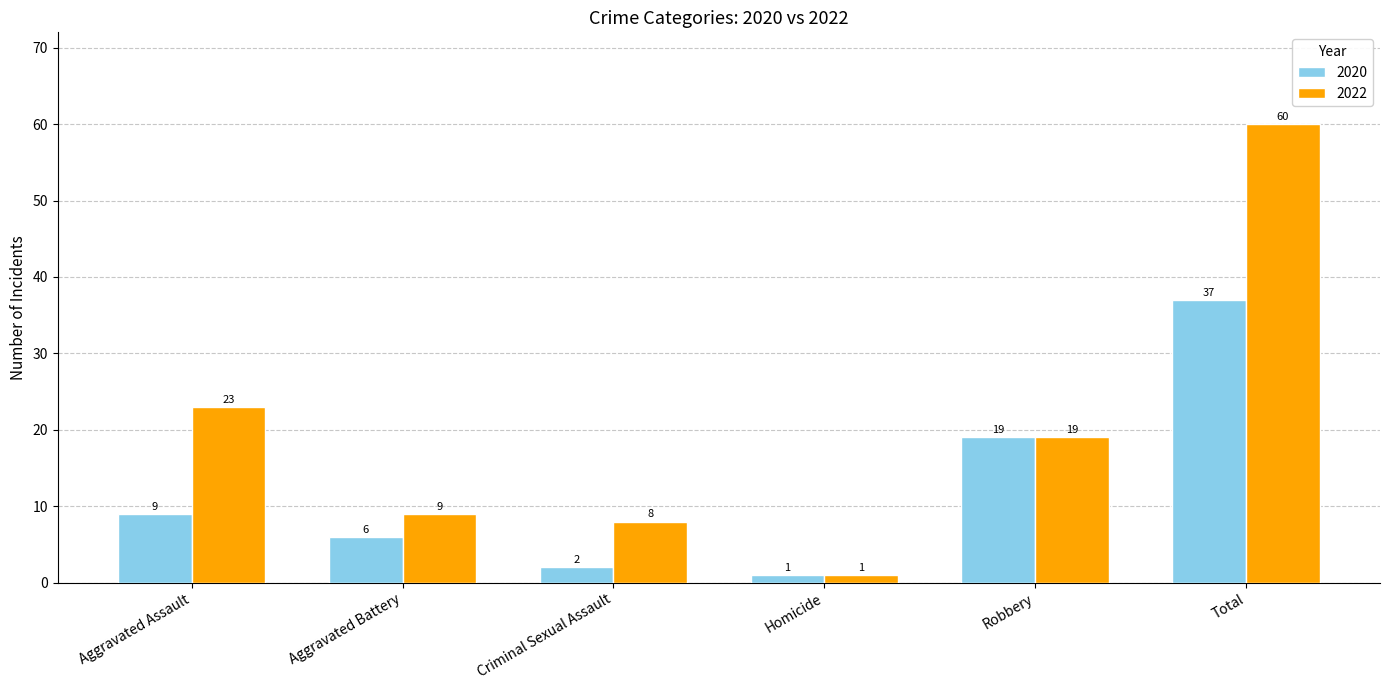

What is the label of the 1st bar from the left?

Aggravated Assault